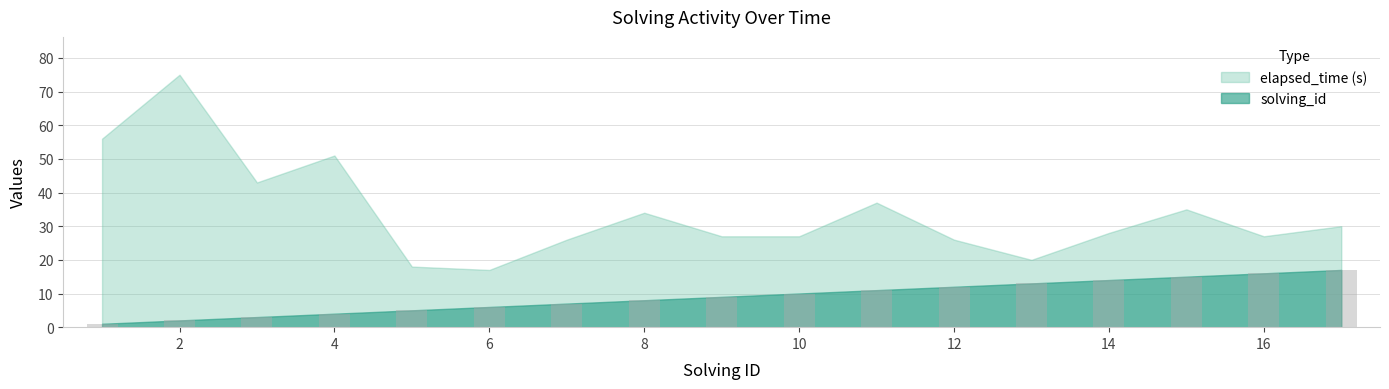

What is the difference between the maximum and second lowest values?

15